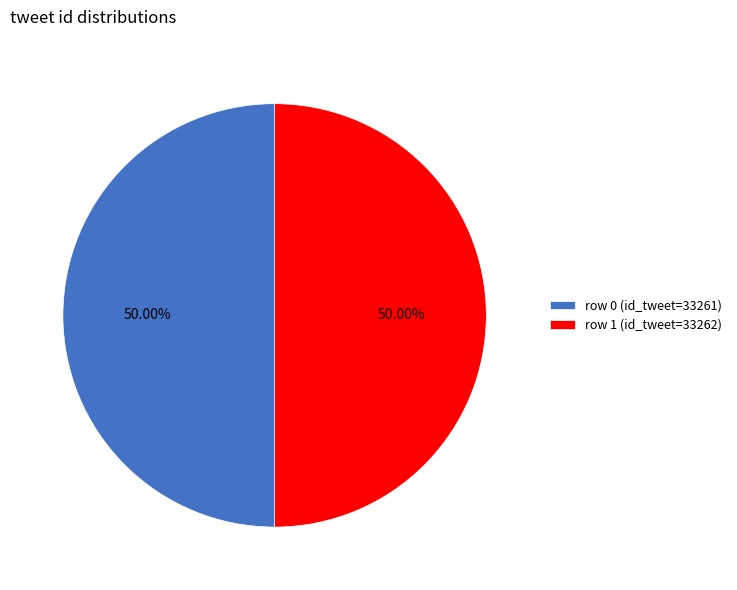

What is the ratio of the value at row 0 (id_tweet=33261) to the value at row 1 (id_tweet=33262)?

1.0